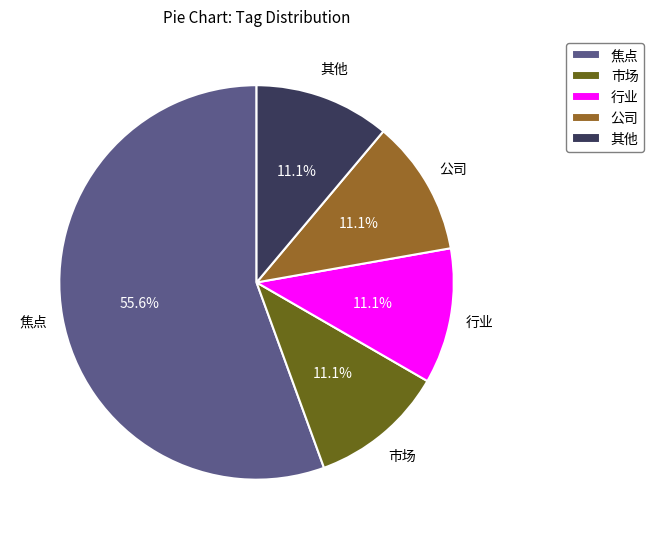

How many segments does this pie chart have?

5